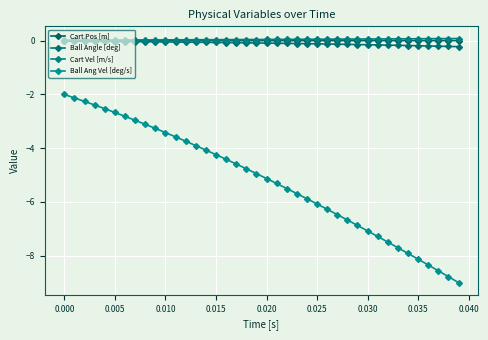

What is the difference between the maximum and minimum values in the Cart Vel [m/s] series?

0.1